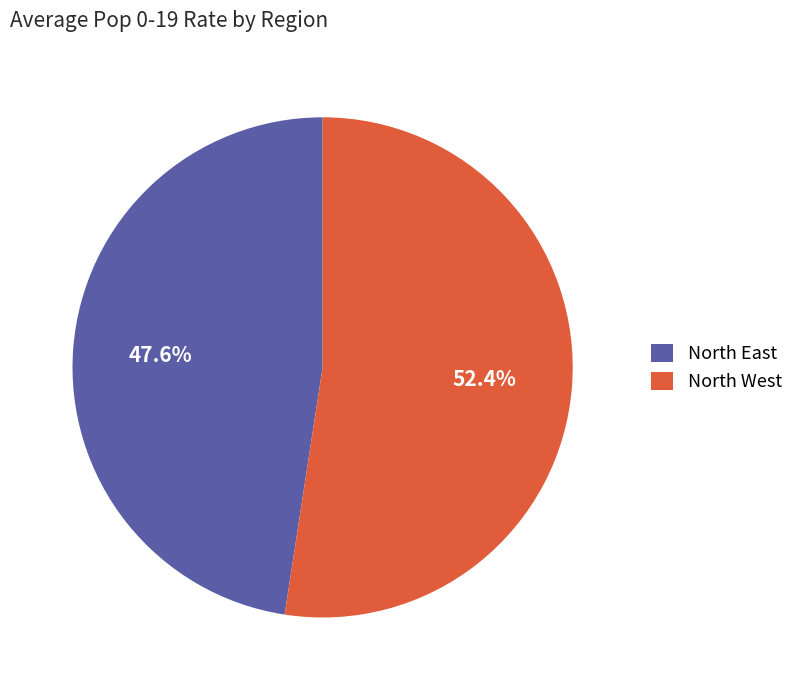

How many slices are in this pie chart?

2